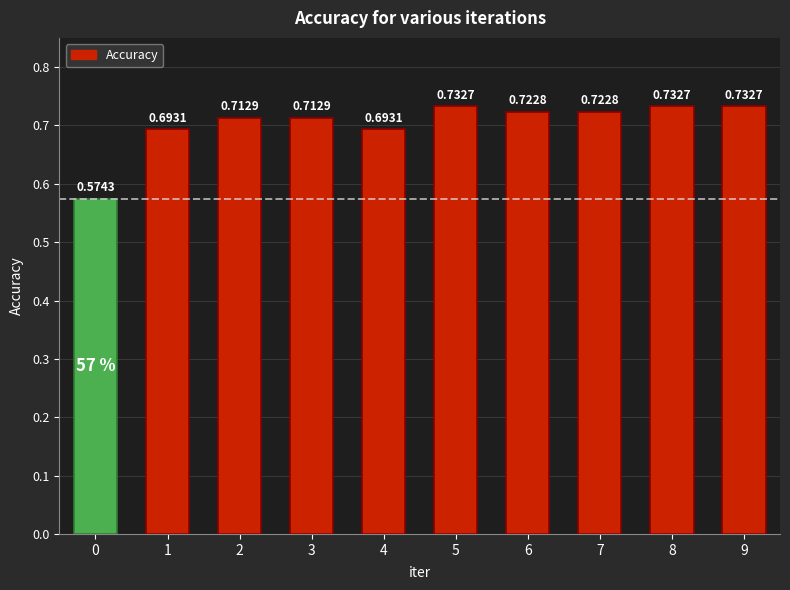

Which has a higher value, 7 or 2?

7